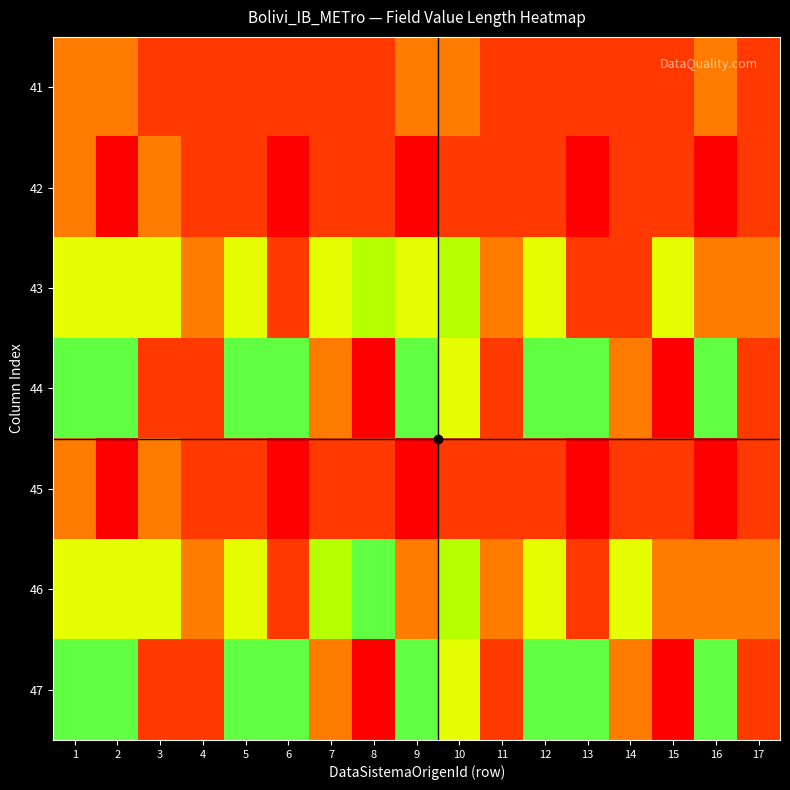

Rank the series by their maximum value, from highest to lowest.

44, 46, 47, 43, 41, 42, 45